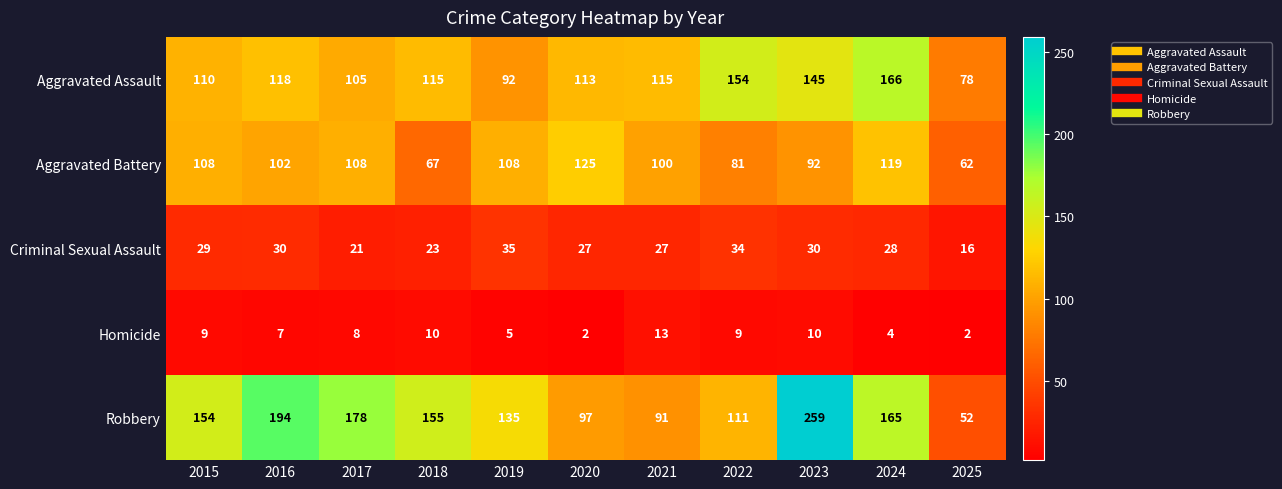

At which label does Criminal Sexual Assault reach its minimum?

2025